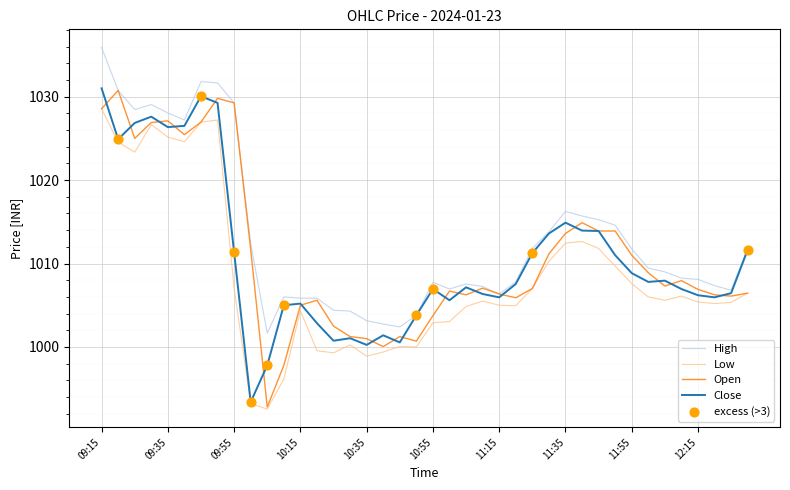

Which series has the largest total across all categories?

High